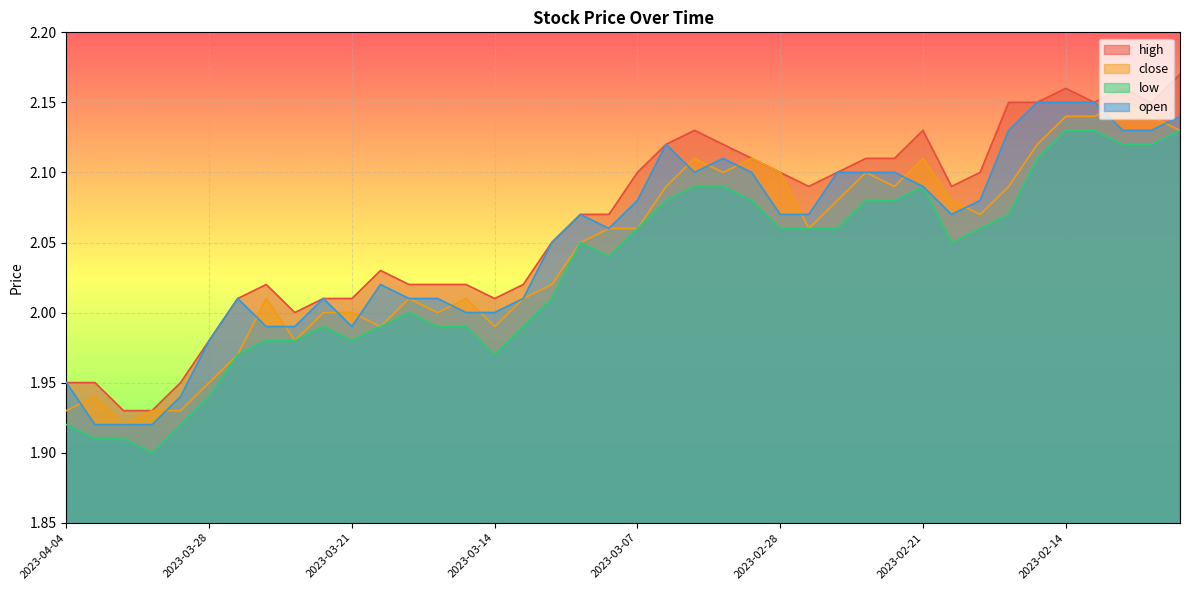

What is the label of the 9th point from the right?

2023-02-20